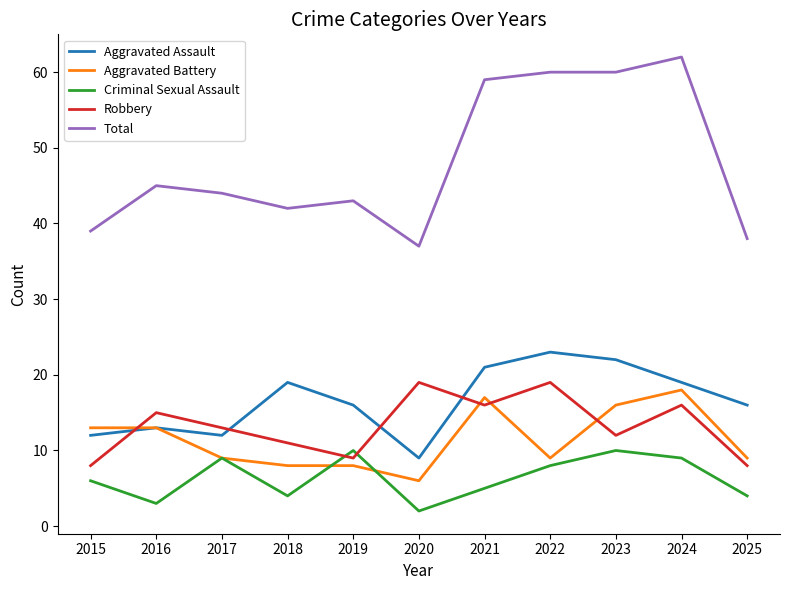

Which series has the largest total across all categories?

Total